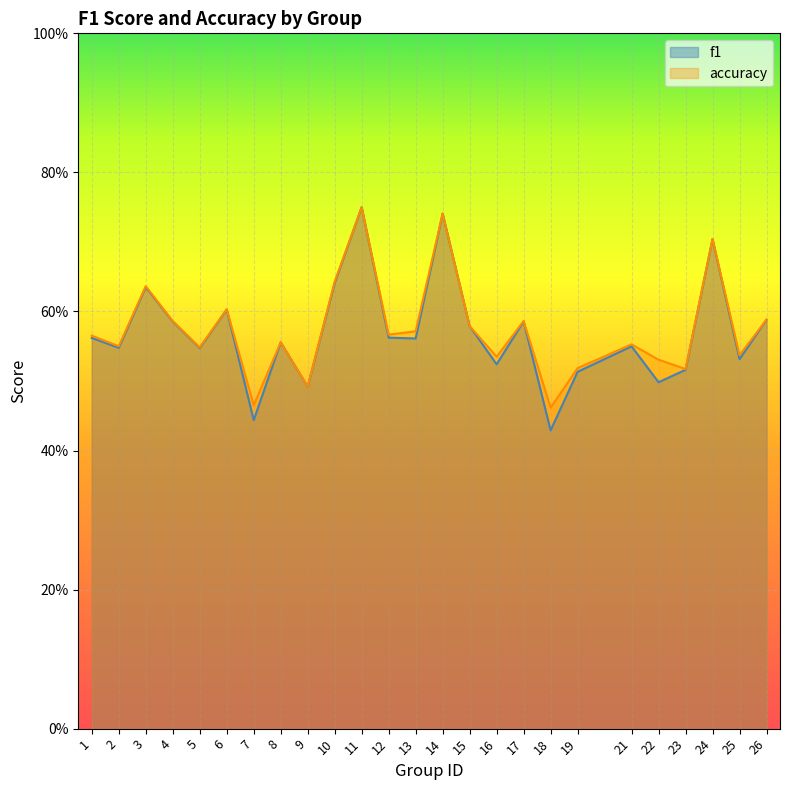

Where is the first local minimum for f1?

2